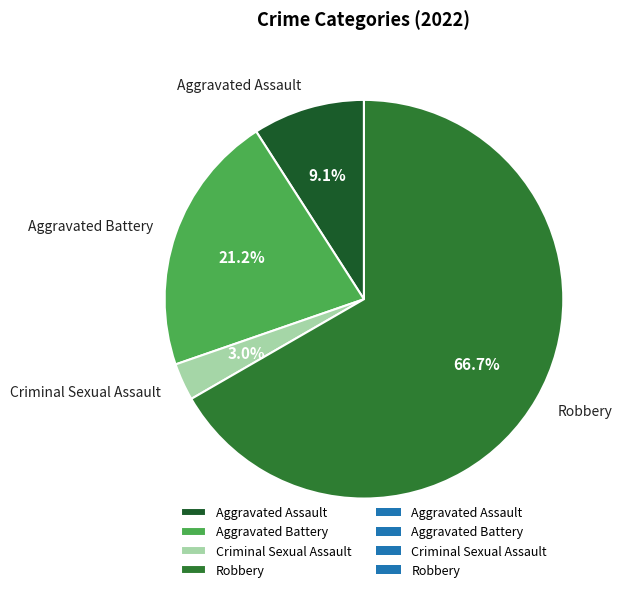

Which category has the biggest portion of the pie?

Robbery